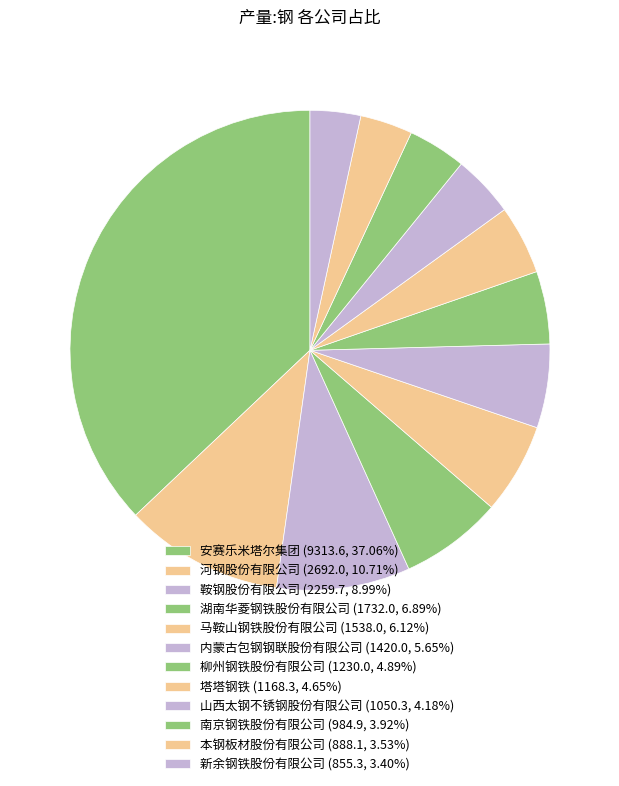

Is there any slice that represents more than half of the pie?

No